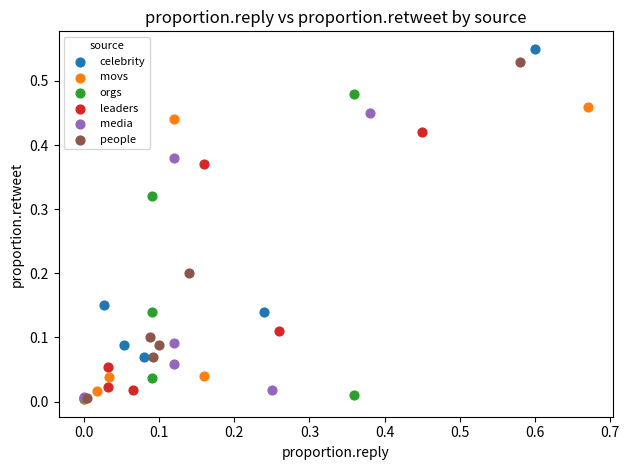

Which series has the largest Y range (max minus min)?

celebrity